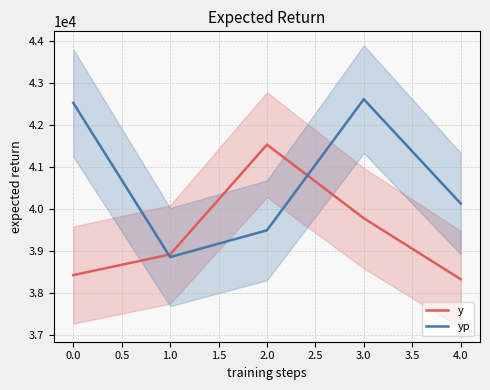

Reading left to right, extract all data points from this chart.

y: 38434.9	38924.9	41533.9	39785.9	38336.9
yp: 42525.3	38862.7	39499.0	42613.3	40136.7